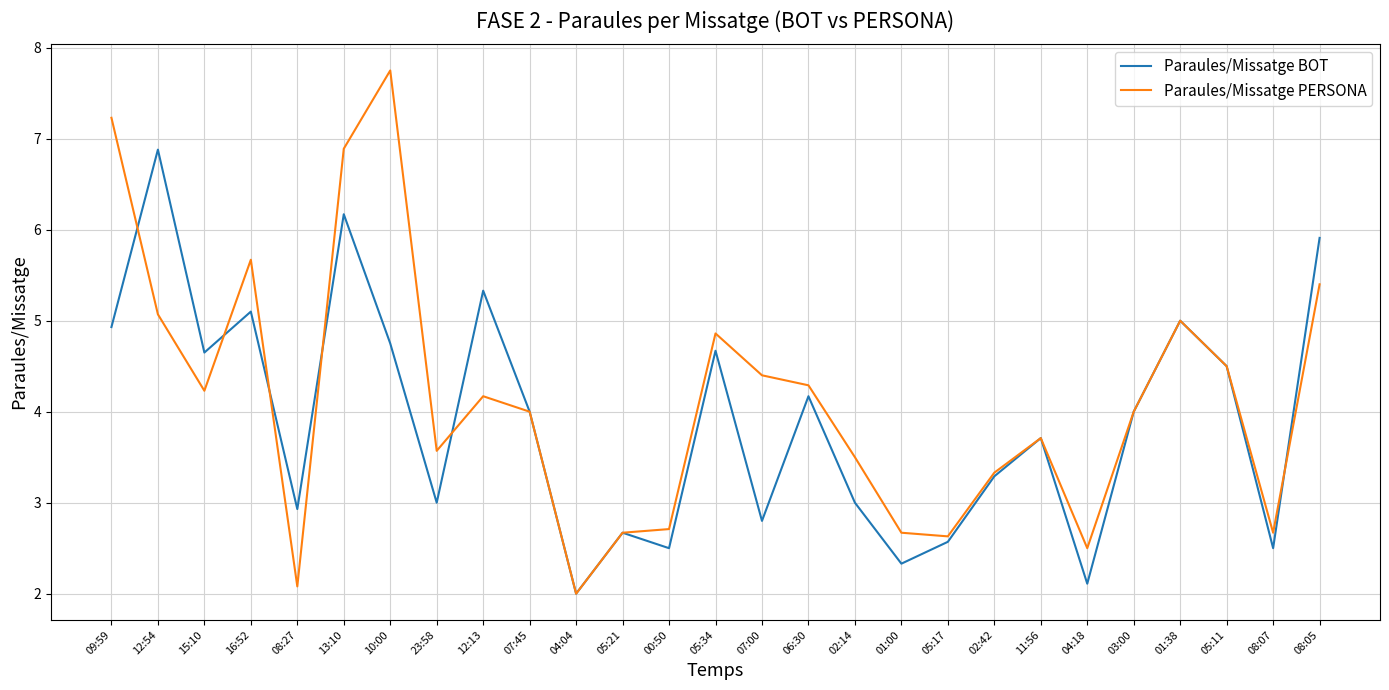

What is the minimum value shown in the chart?

2.0